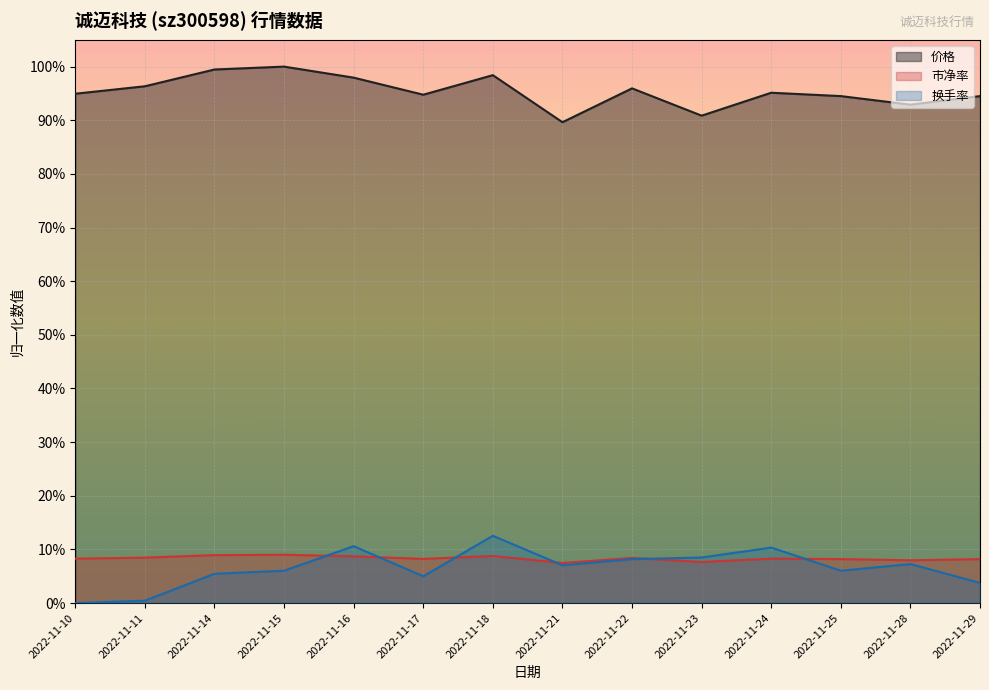

True or false: 换手率 and 价格 cross at least once.

False